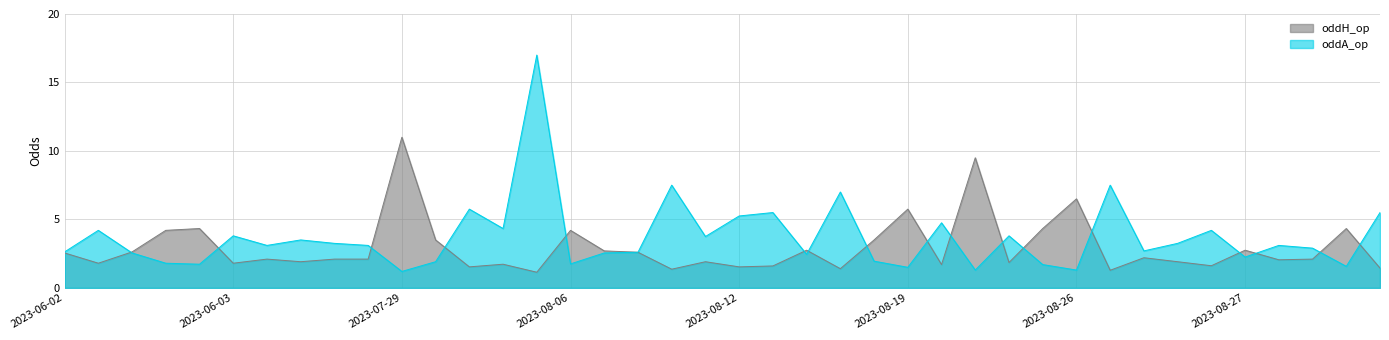

What is the difference between the maximum and minimum values in the oddH_op series?

9.9